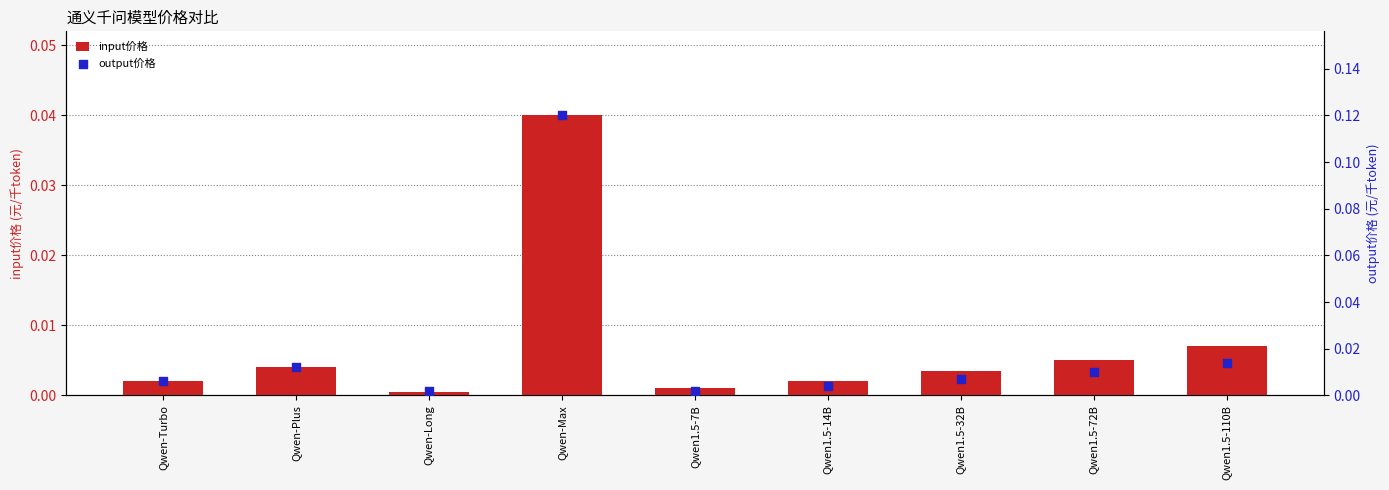

At how many categories does at least one series exceed 0?

9